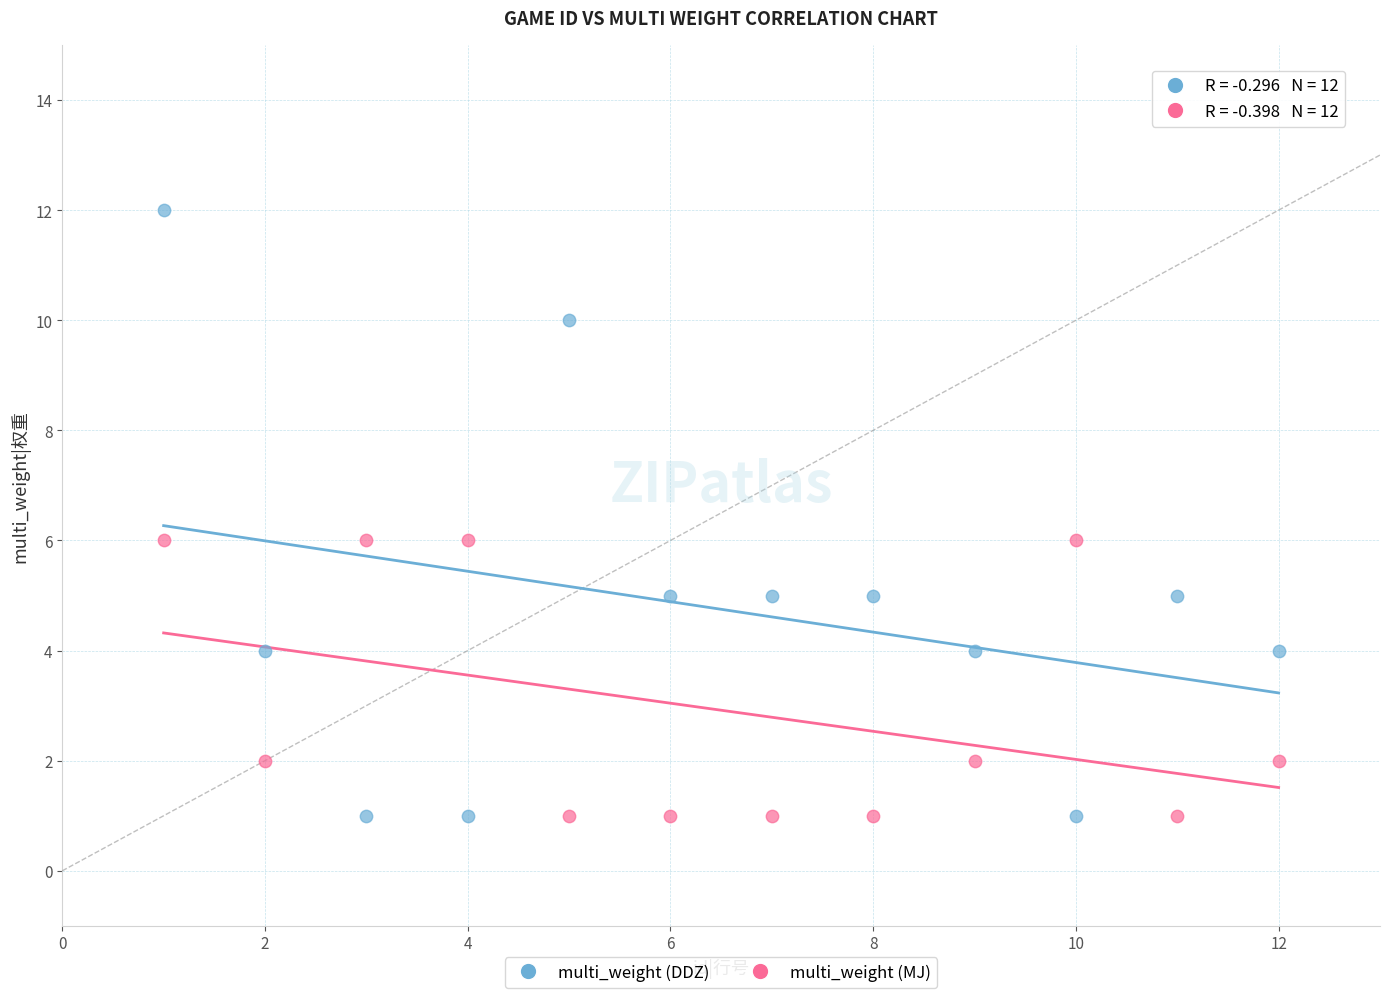

Which series has the widest spread of Y values?

multi_weight (DDZ)